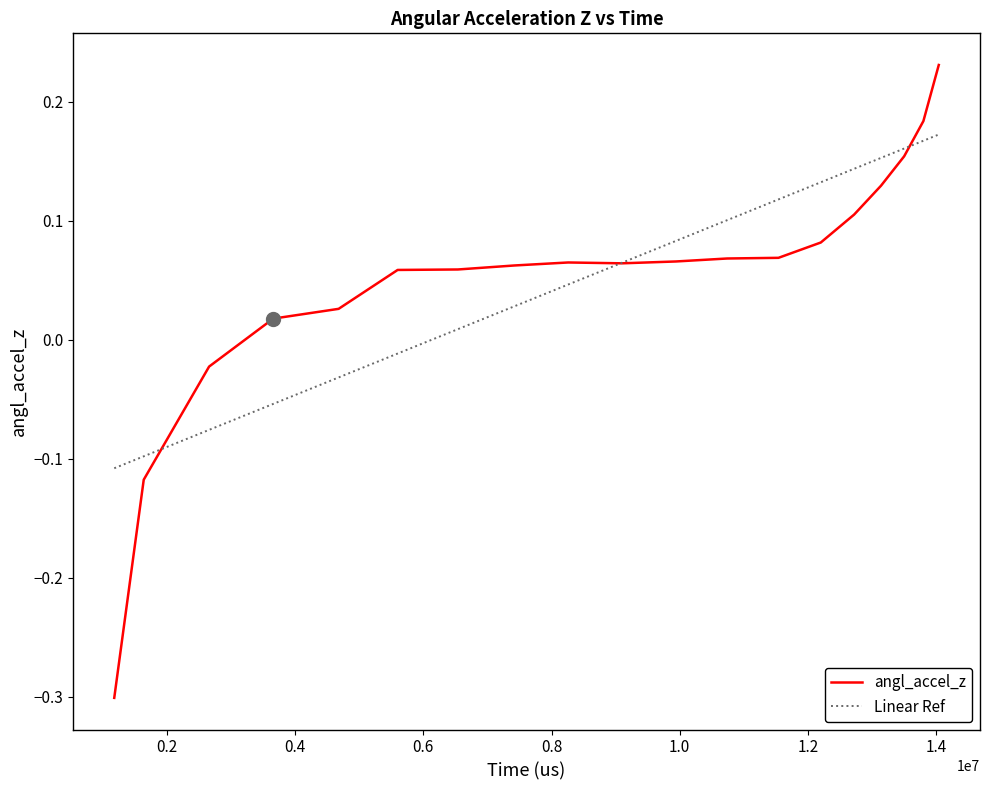

Which series has the widest spread of values?

angl_accel_z